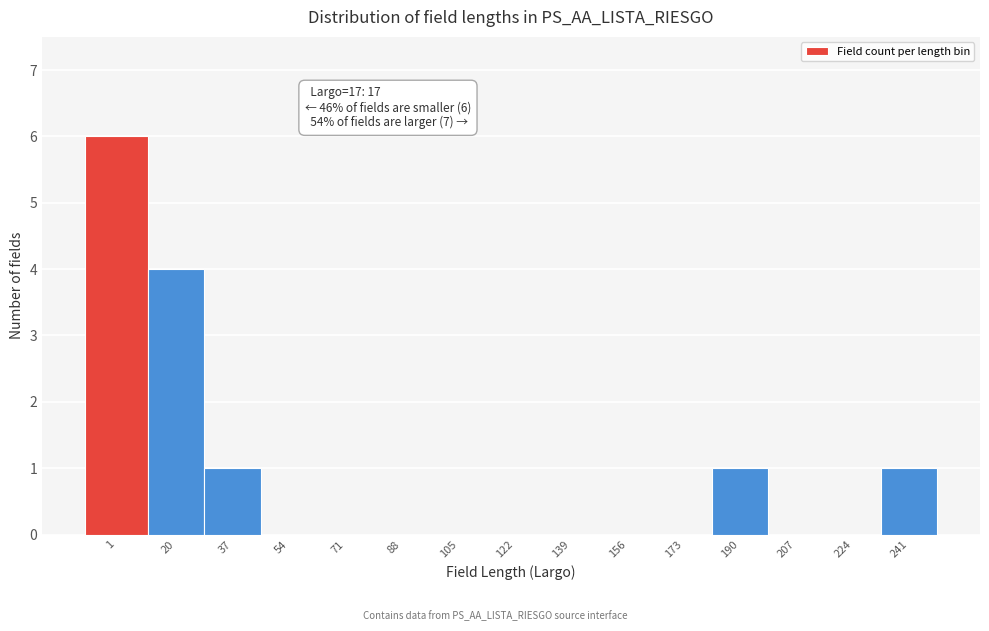

Reading left to right, what are all the values shown in this chart?

1=6	20=4	37=1	54=0	71=0	88=0	105=0	122=0	139=0	156=0	173=0	190=1	207=0	224=0	241=1